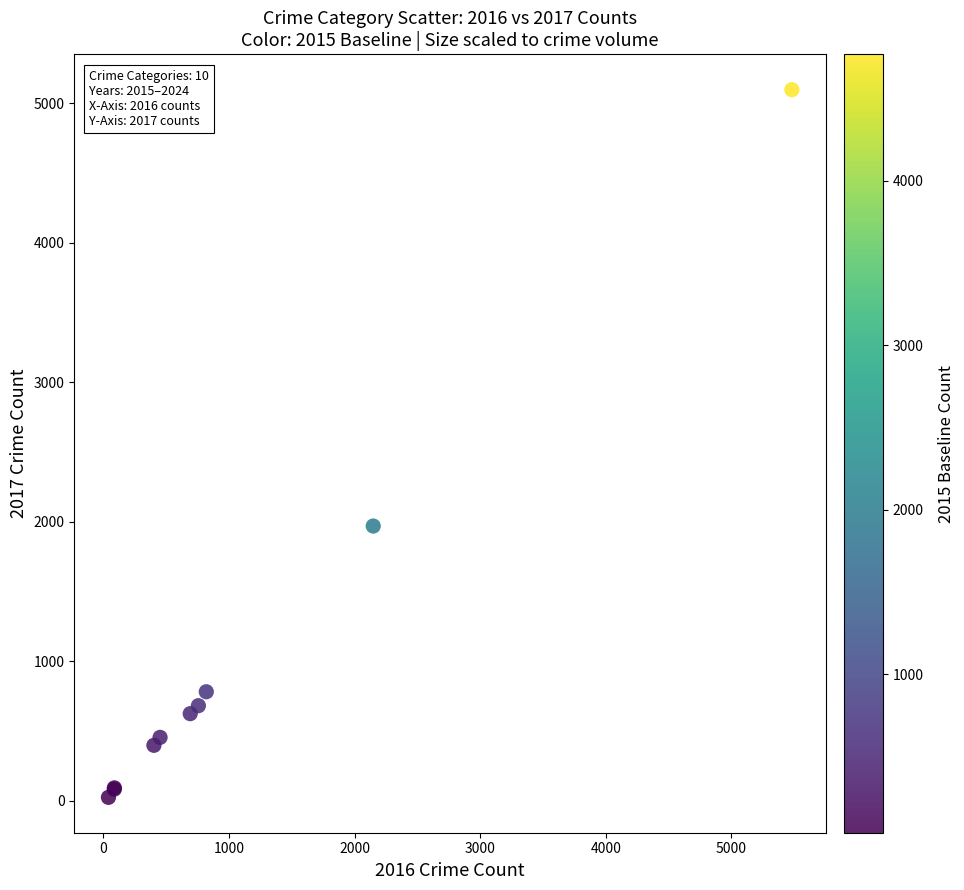

What Y value in the scatter plot is closest to 2559?

1968